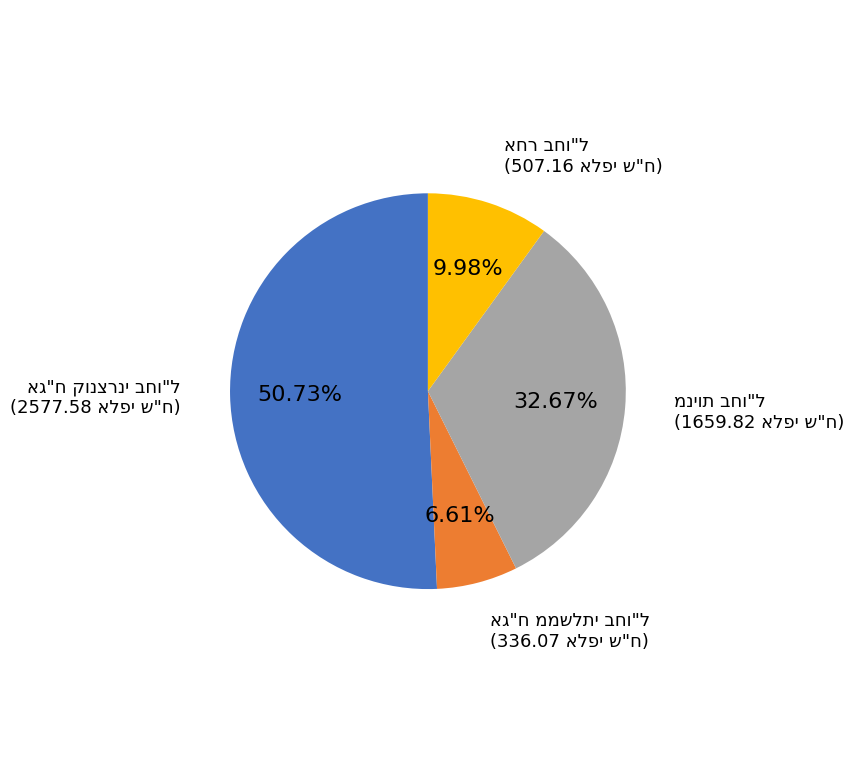

How many segments does this pie chart have?

4